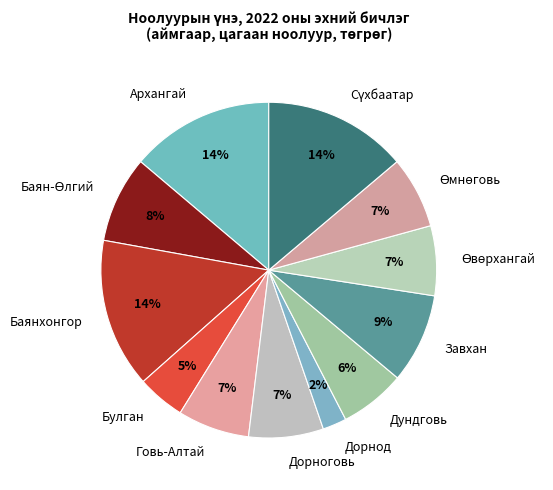

Which has a higher value, Дундговь or Дорноговь?

Дорноговь